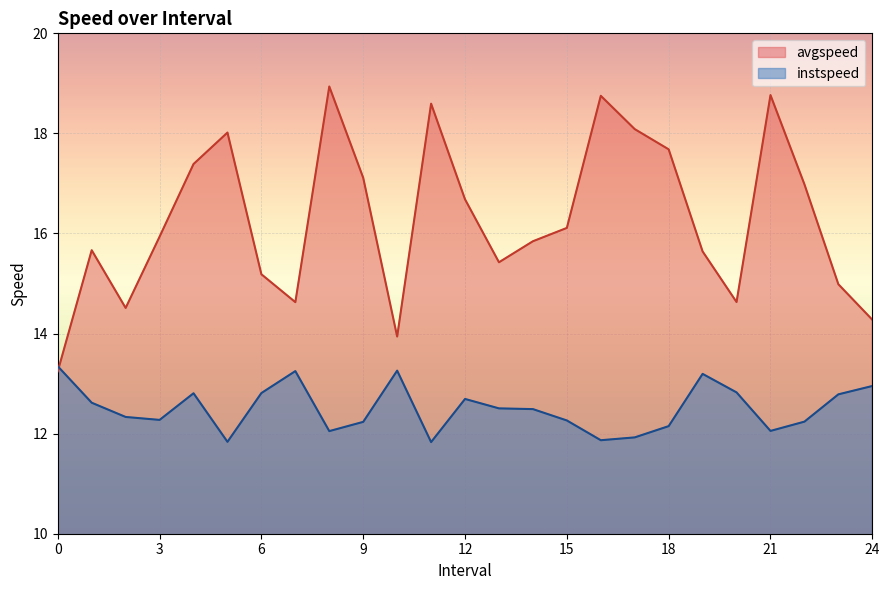

What is the total value across all series at 17.0?

30.0